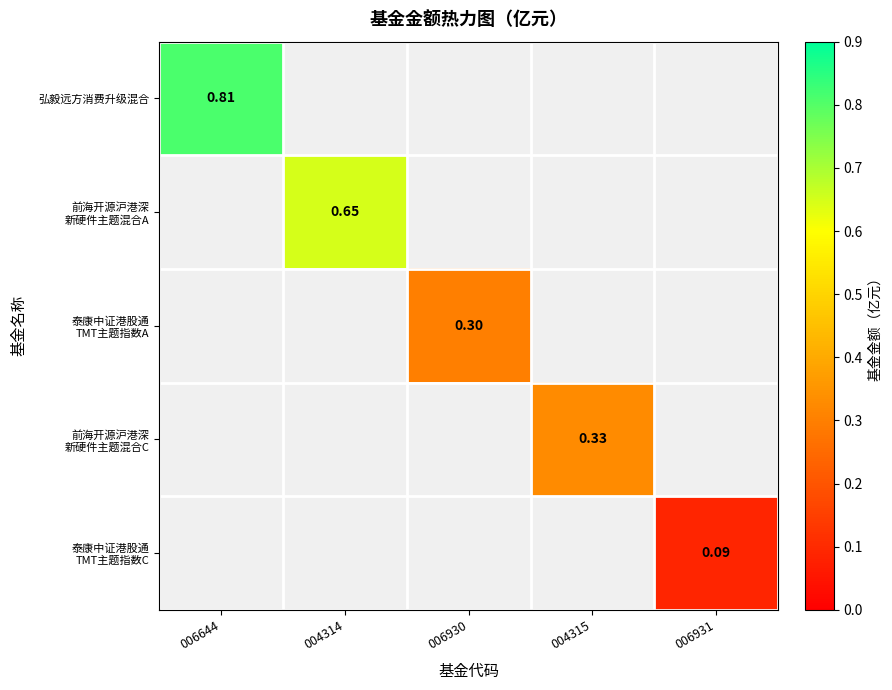

At 006930, list the series in order from largest to smallest.

弘毅远方消费升级混合, 前海开源沪港深 新硬件主题混合A, 泰康中证港股通 TMT主题指数A, 前海开源沪港深 新硬件主题混合C, 泰康中证港股通 TMT主题指数C